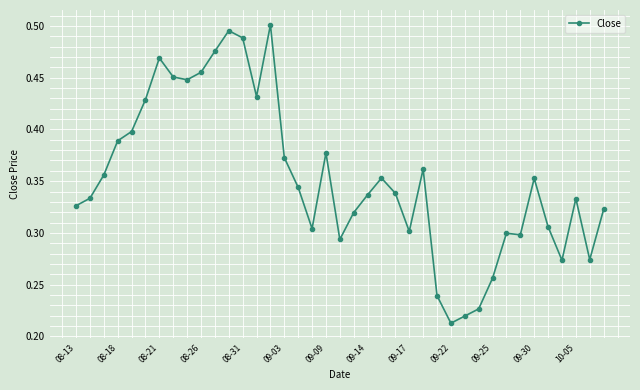

Count the values in the range 0 to 1.

39